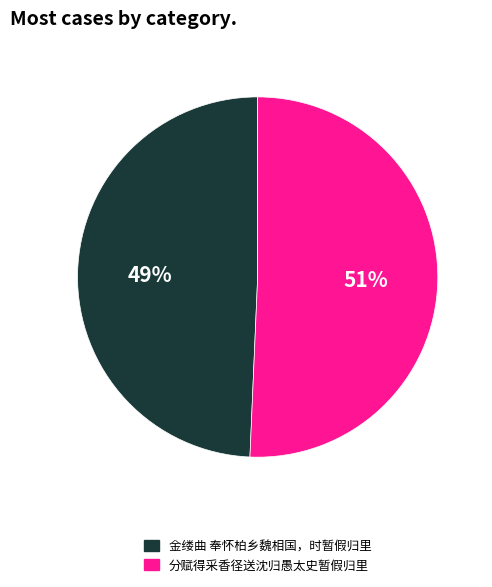

What percentage is the 分赋得采香径送沈归愚太史暂假归里 slice, to the nearest percent?

51%